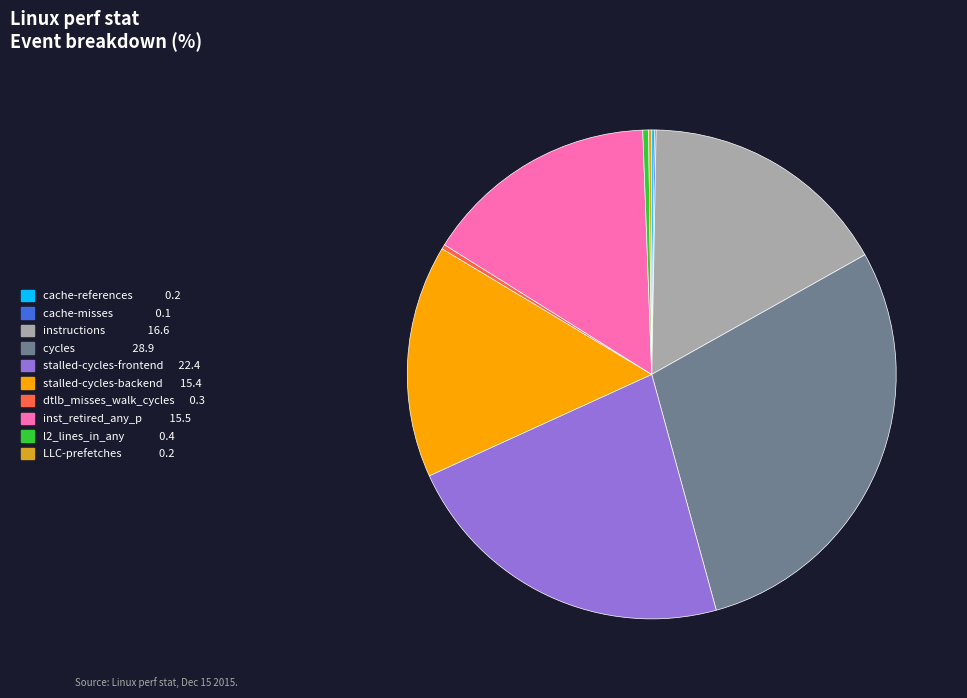

Is it true that stalled-cycles-frontend is 22% of the pie?

True